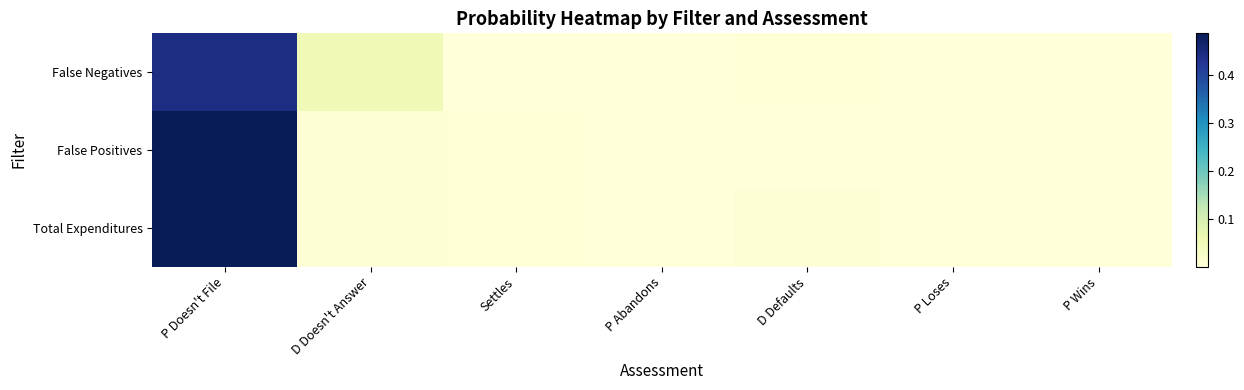

Rank the series at Settles from highest to lowest value.

Total Expenditures, False Positives, False Negatives